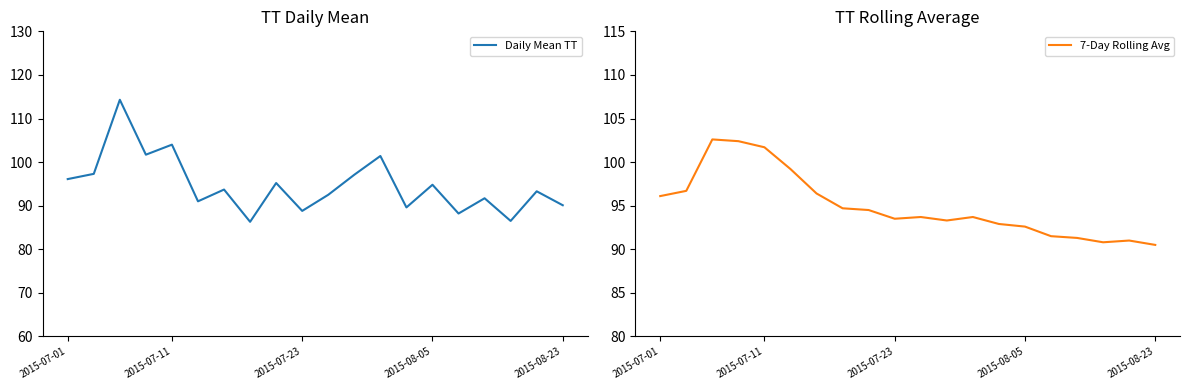

Is the value of Daily Mean TT at 2015-07-01 greater than the value of 7-Day Rolling Avg at 2015-08-05?

Yes